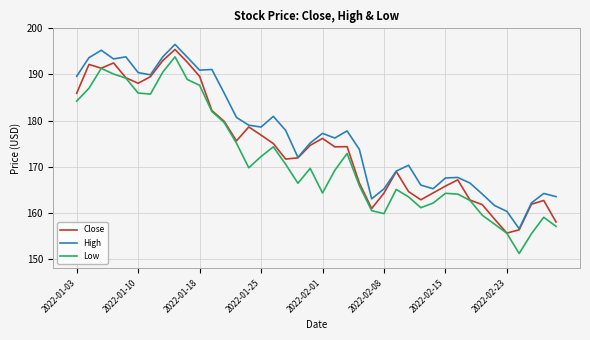

List the series in order of their overall mean, lowest first.

Low, Close, High